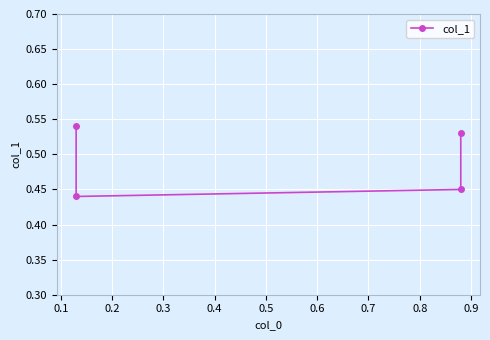

What is the smallest value displayed?

0.4